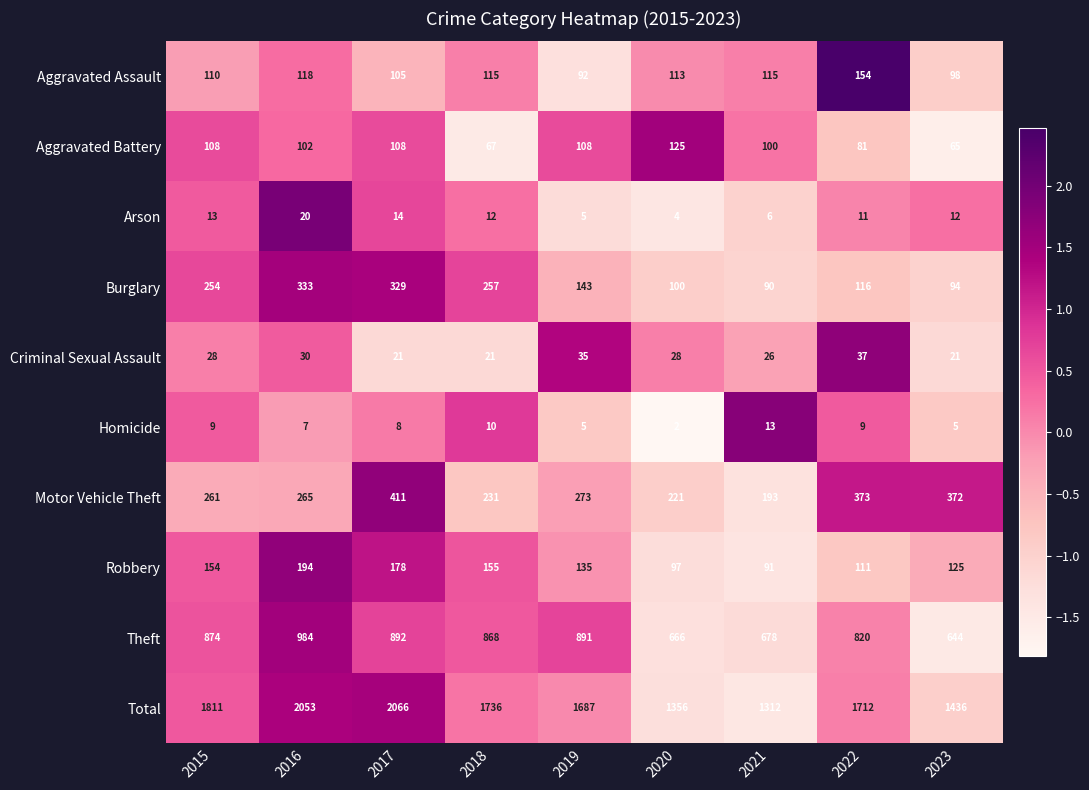

How many categories are shown in the chart?

9